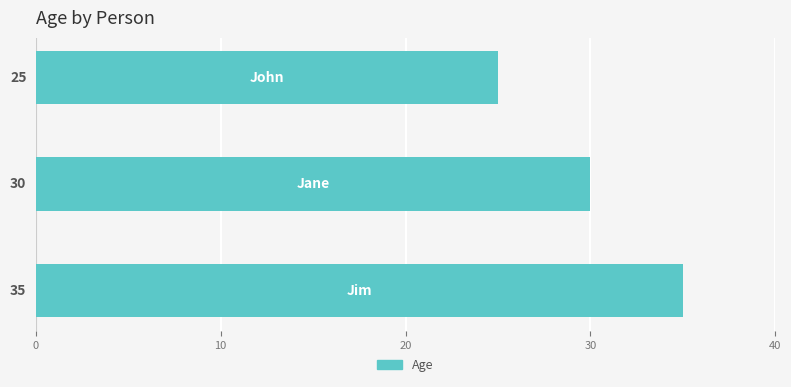

Count the values in the range 25 to 35.

3